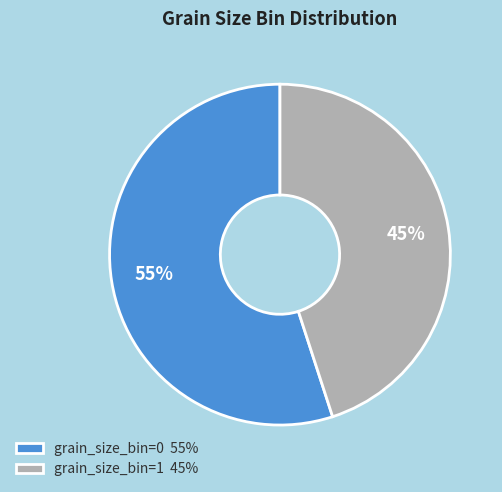

Is there a majority slice in this chart?

Yes